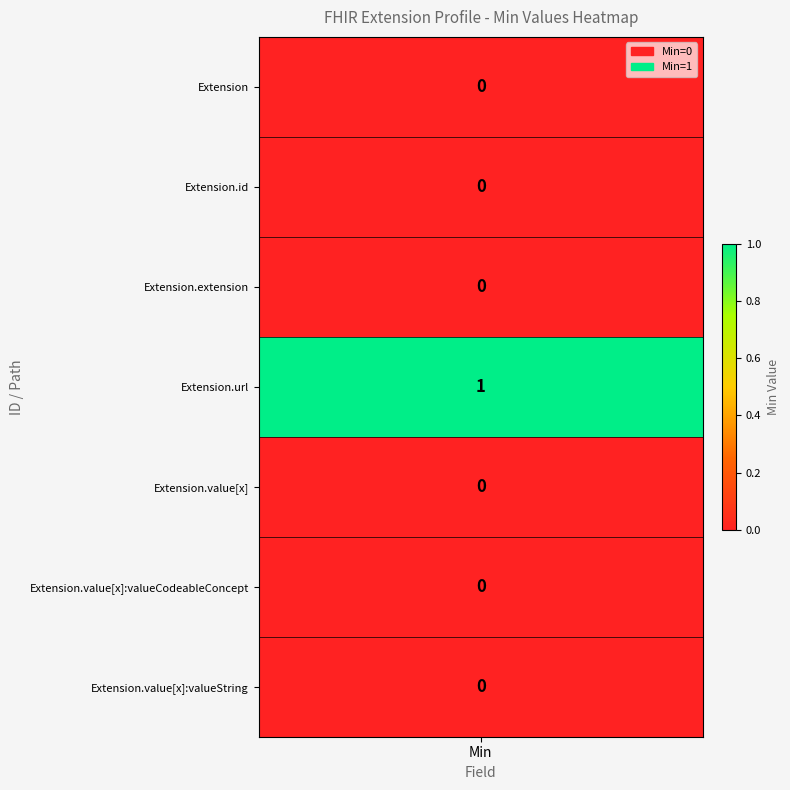

Rank the series at 2 from highest to lowest value.

Extension.url, Extension, Extension.id, Extension.extension, Extension.value[x], Extension.value[x]:valueCodeableConcept, Extension.value[x]:valueString